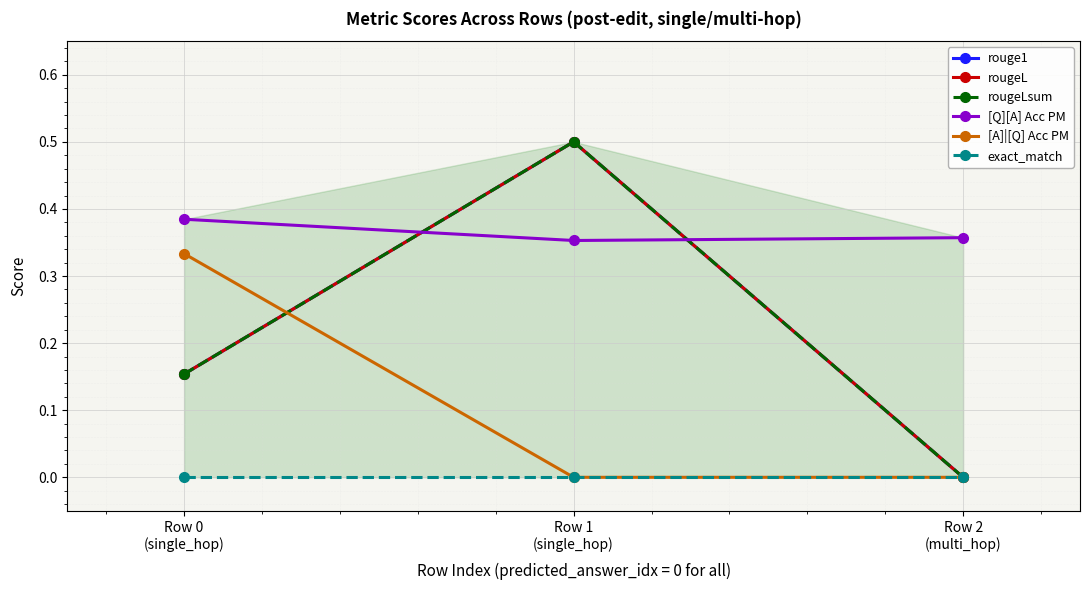

Reading left to right, extract all data points from this chart.

rouge1: 0.2	0.5	0.0
rougeL: 0.2	0.5	0.0
rougeLsum: 0.2	0.5	0.0
[Q][A] Acc PM: 0.4	0.4	0.4
[A]|[Q] Acc PM: 0.3	0.0	0.0
exact_match: 0.0	0.0	0.0